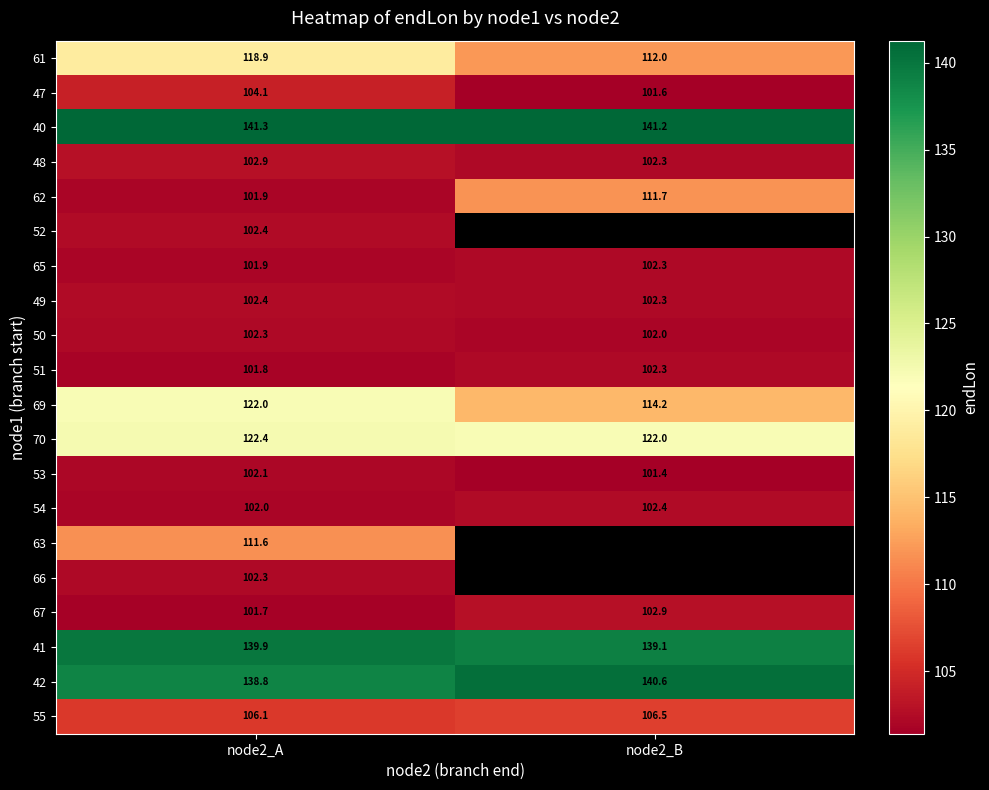

The value of 62 at node2_B is 166.1. True or false?

False